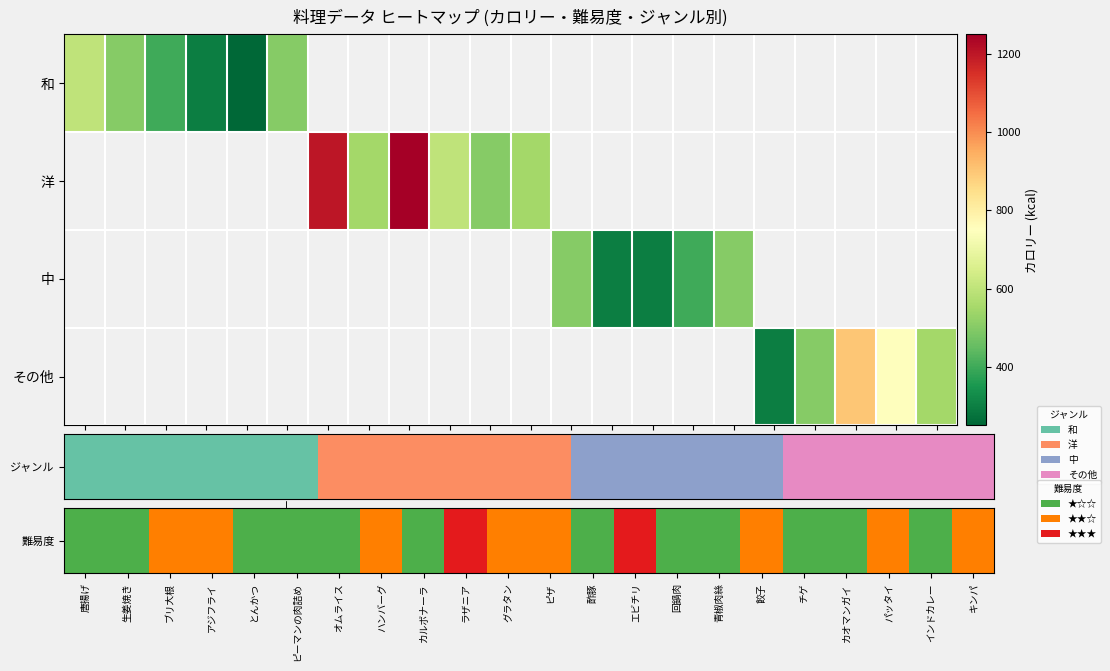

The 難易度 series shows 2.8 at グラタン. True or false?

False